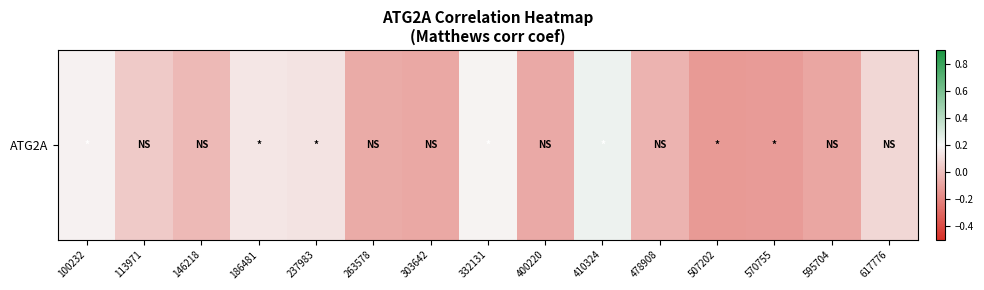

Reading left to right, extract all data points from this chart.

100232=0.2	113971=0.0	146218=-0.0	186481=0.1	237983=0.1	263578=-0.1	303642=-0.1	332131=0.2	400220=-0.1	410324=0.2	478908=-0.0	507202=-0.1	570755=-0.1	595704=-0.1	617776=0.1